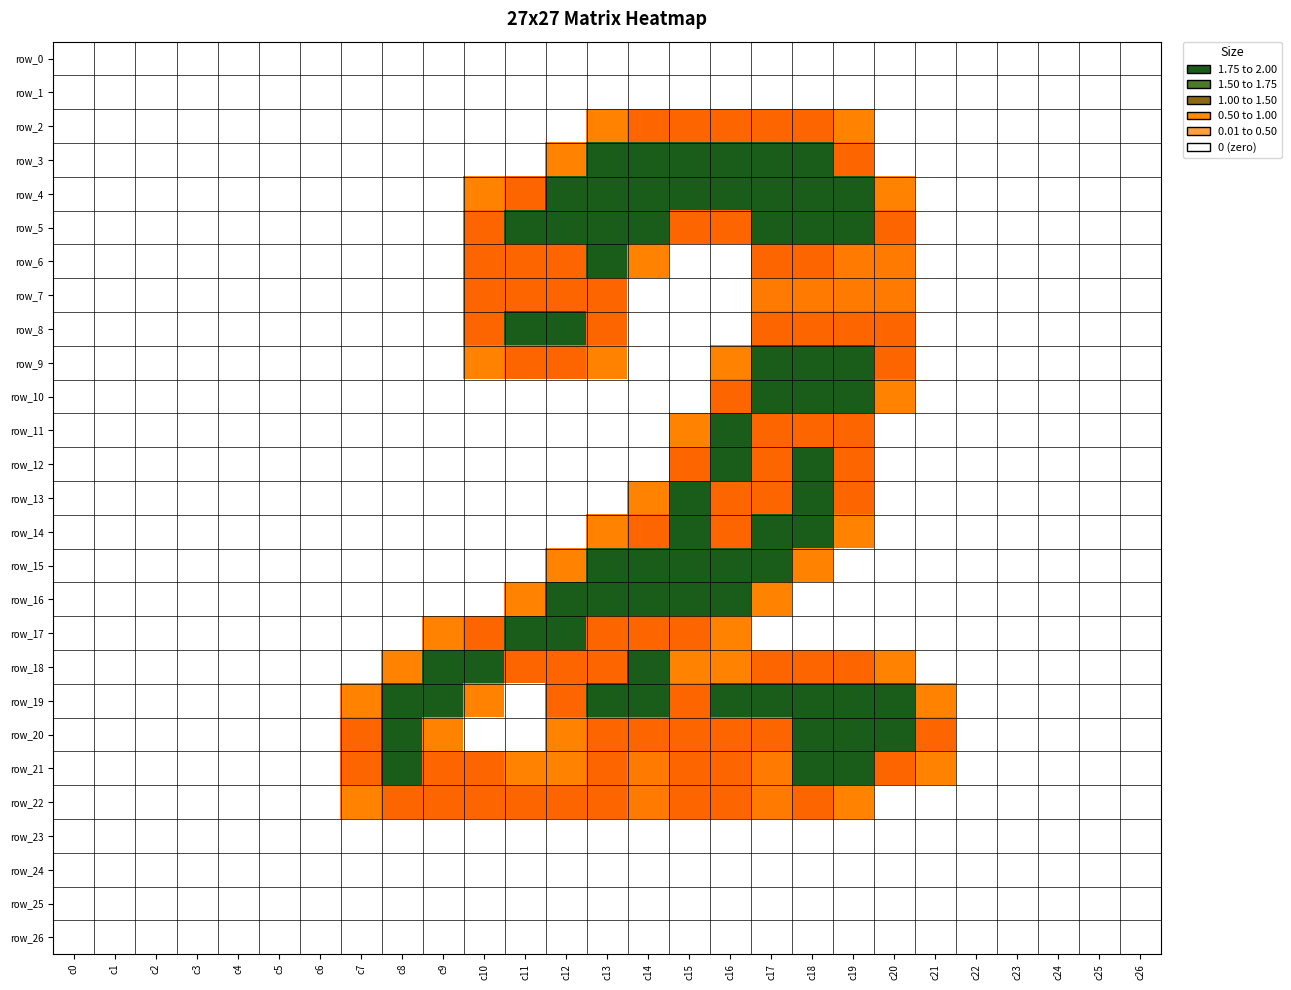

Which category has the lowest value in the row_3 series?

c0